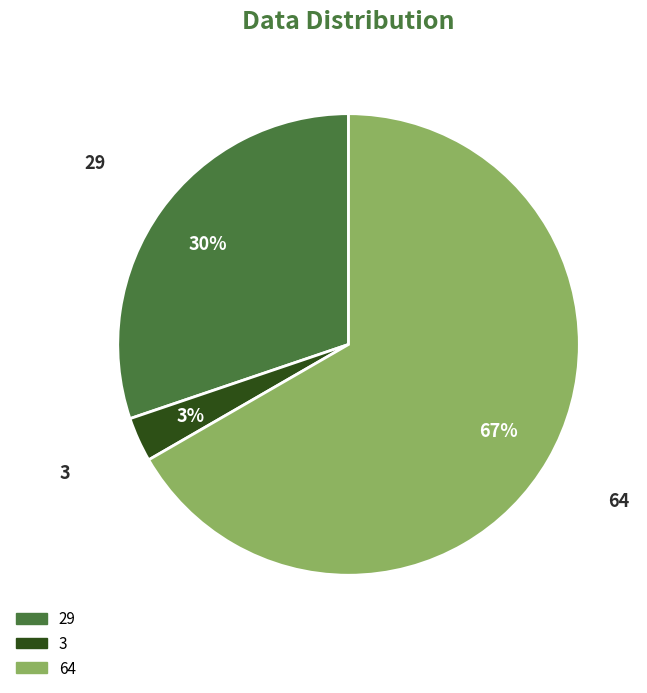

What percentage is the 29 slice, to the nearest percent?

30%